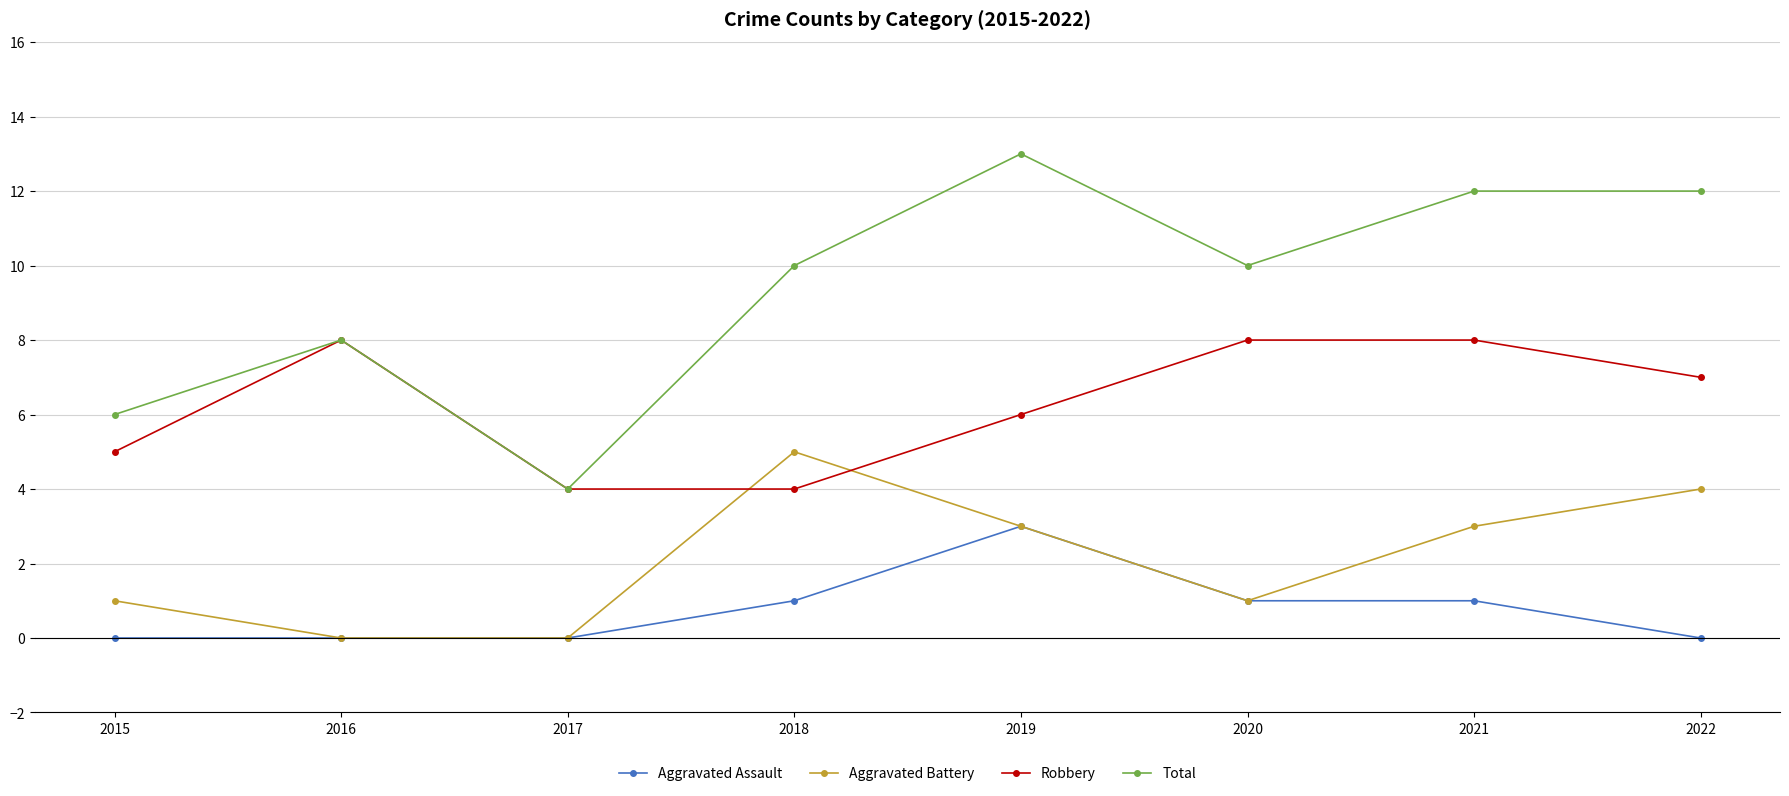

What is the average value of the Robbery series?

6